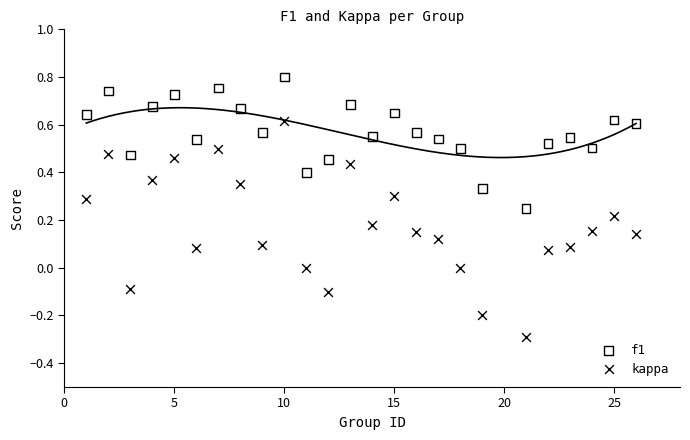

Which series has the widest spread of Y values?

kappa